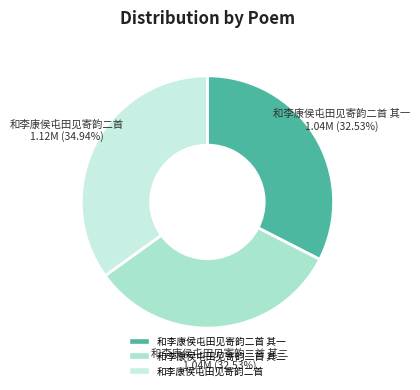

What is the smallest slice in the pie chart?

和李康侯屯田见寄韵二首 其一